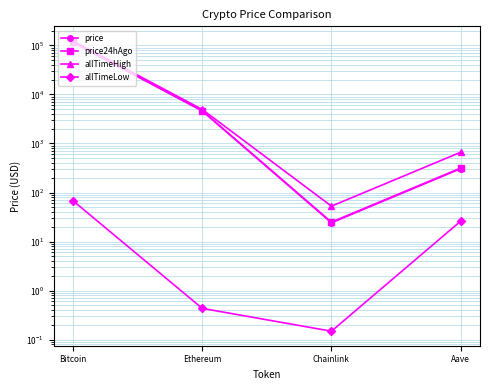

Is the value of price at Bitcoin greater than the value of allTimeLow at Aave?

Yes